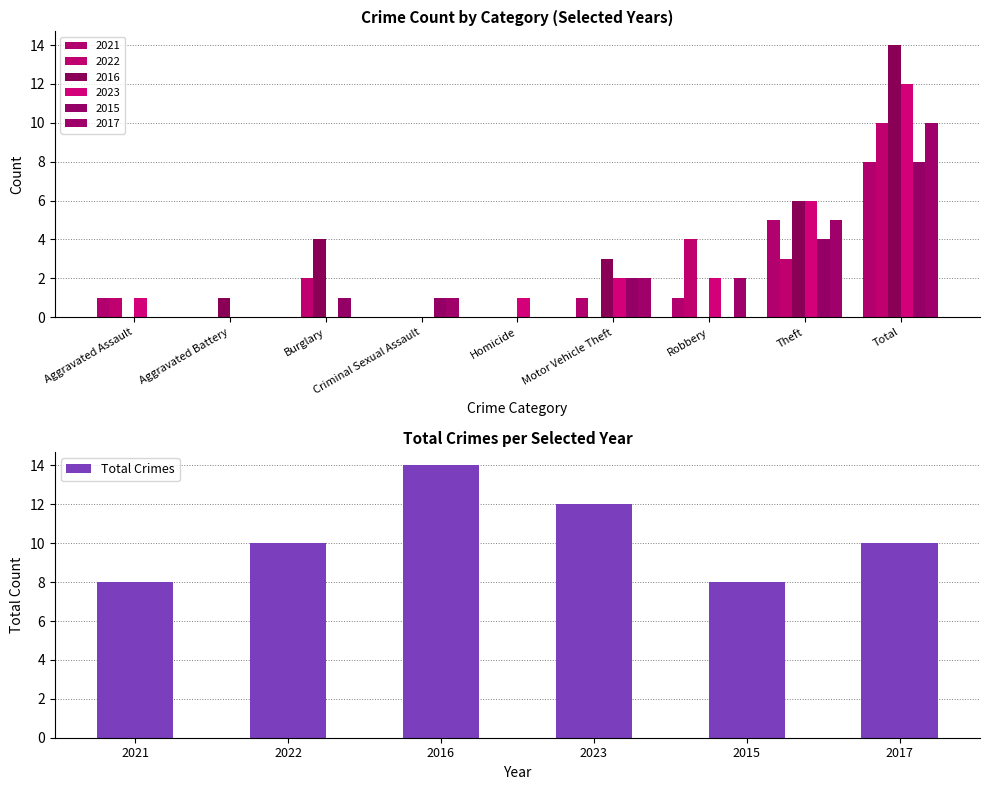

The Total Crimes series shows 14 at 2016. True or false?

True